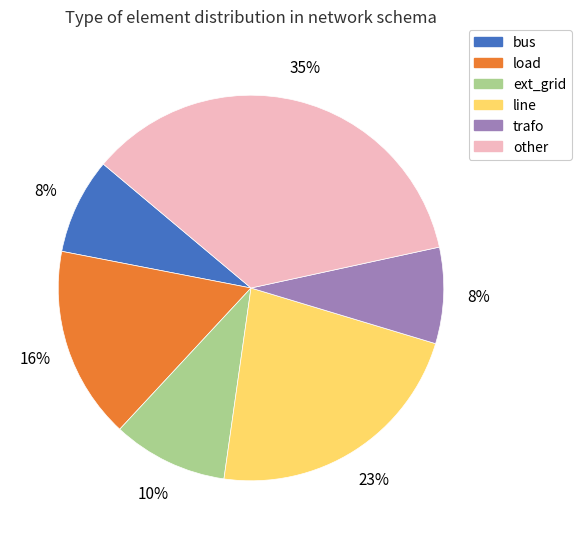

Does trafo represent more than half of the total?

No